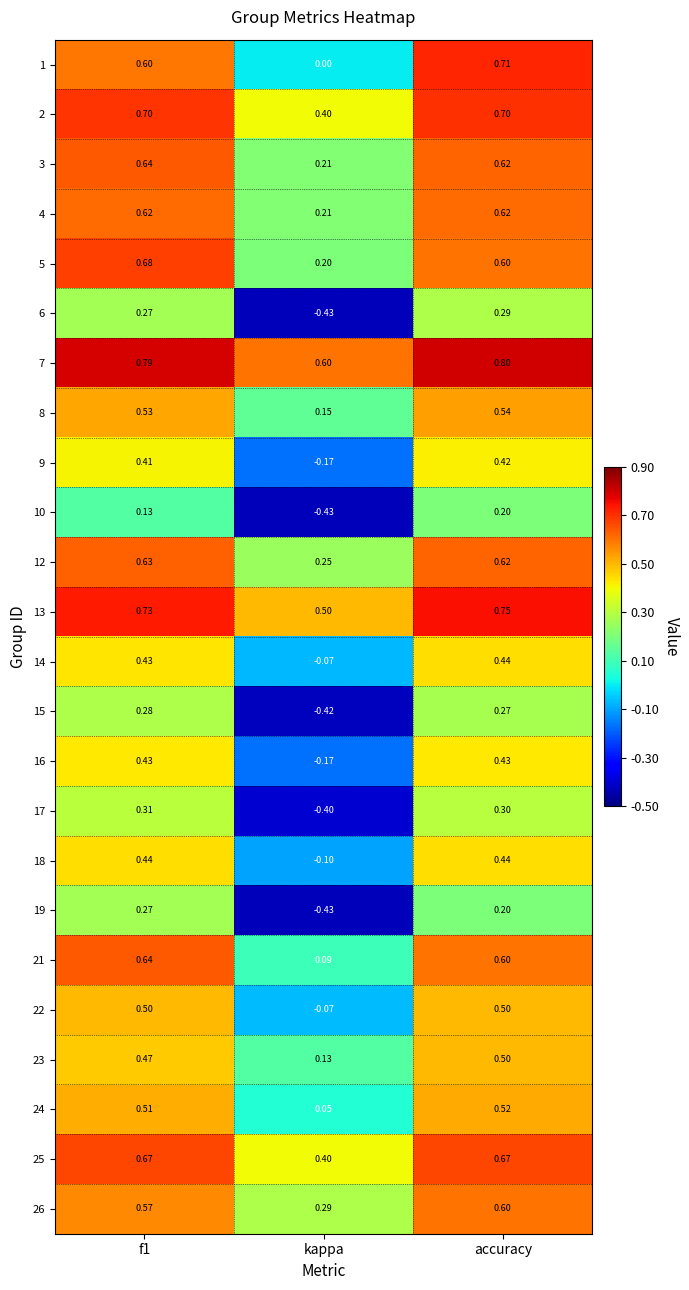

Which series has the largest total across all categories?

7